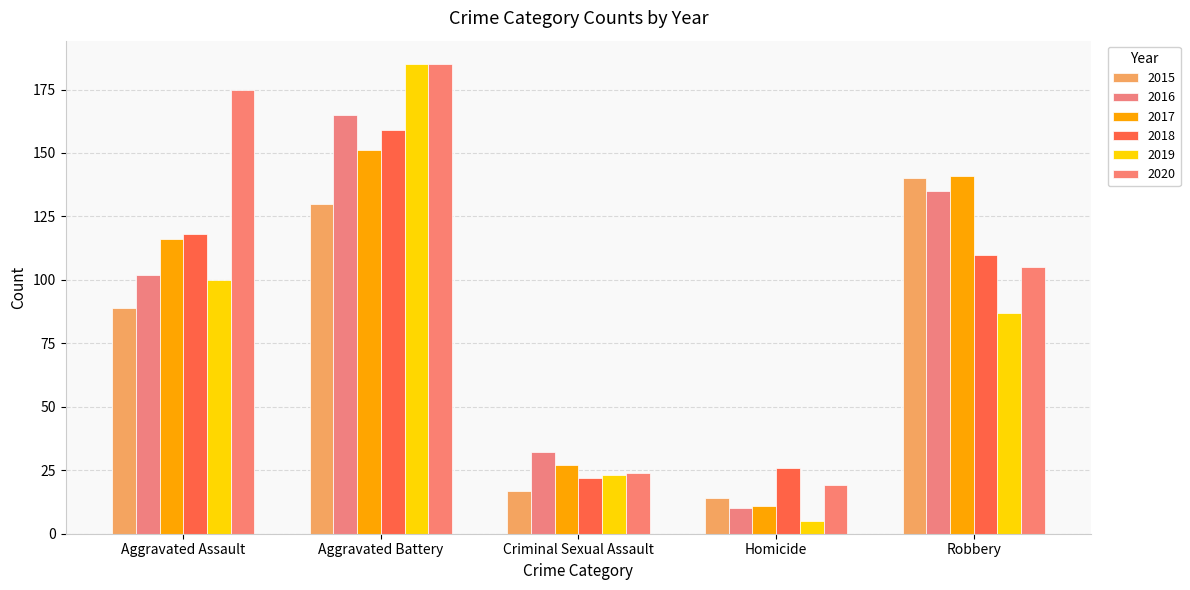

Which series changed the most between Aggravated Battery and Criminal Sexual Assault?

2019